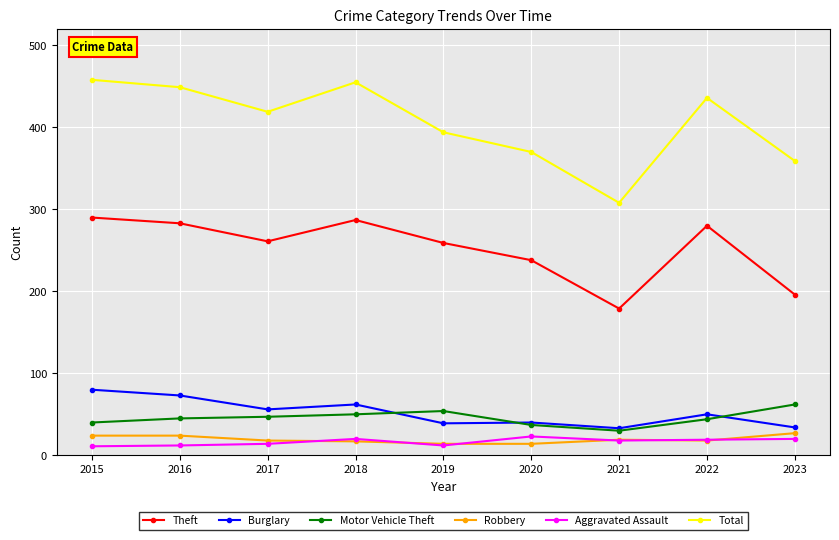

What is the total value across all series at 2019?

772